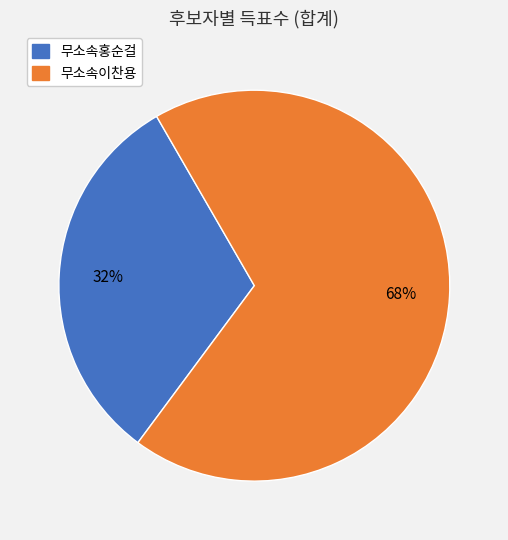

The 무소속홍순걸 slice represents 32% of the pie. True or false?

True